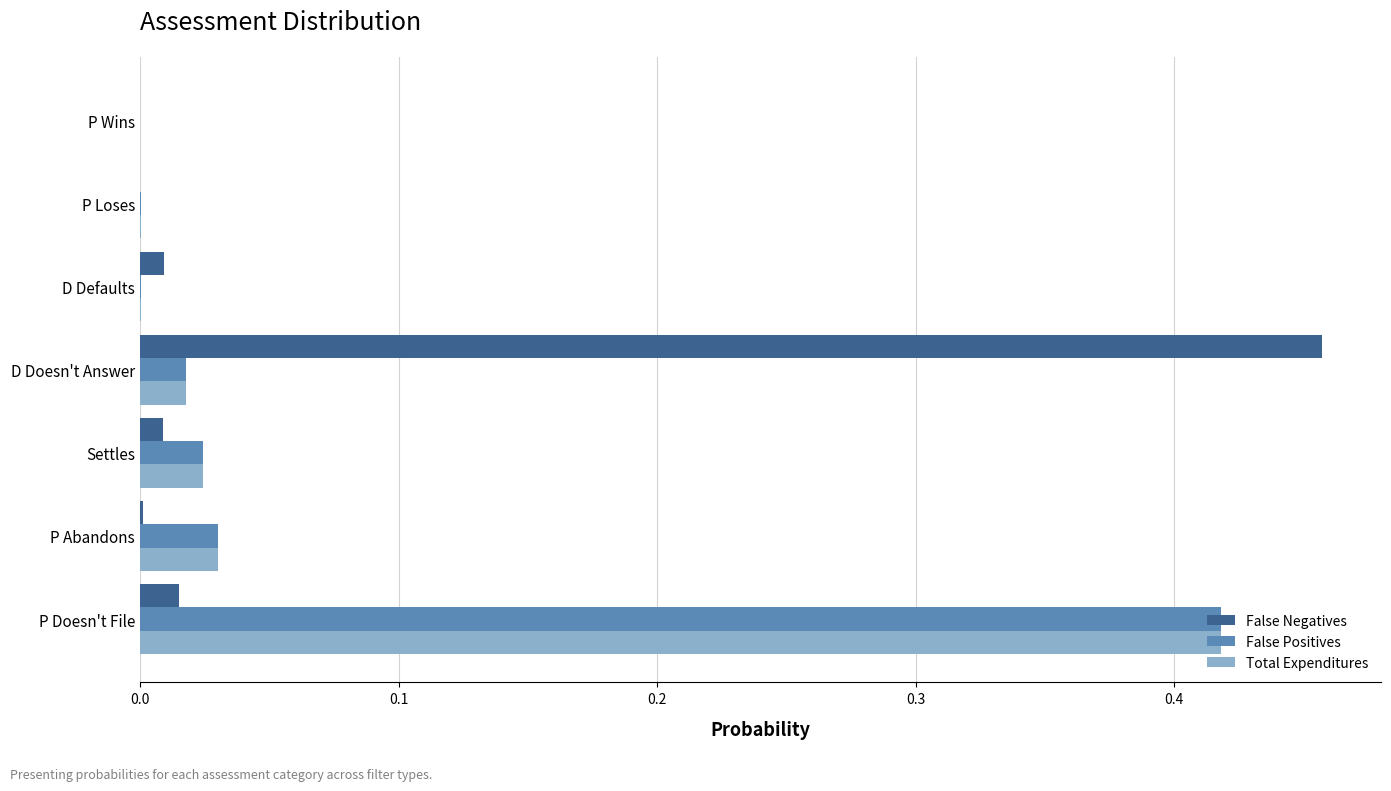

What are all the series names shown in the legend?

False Negatives, False Positives, Total Expenditures